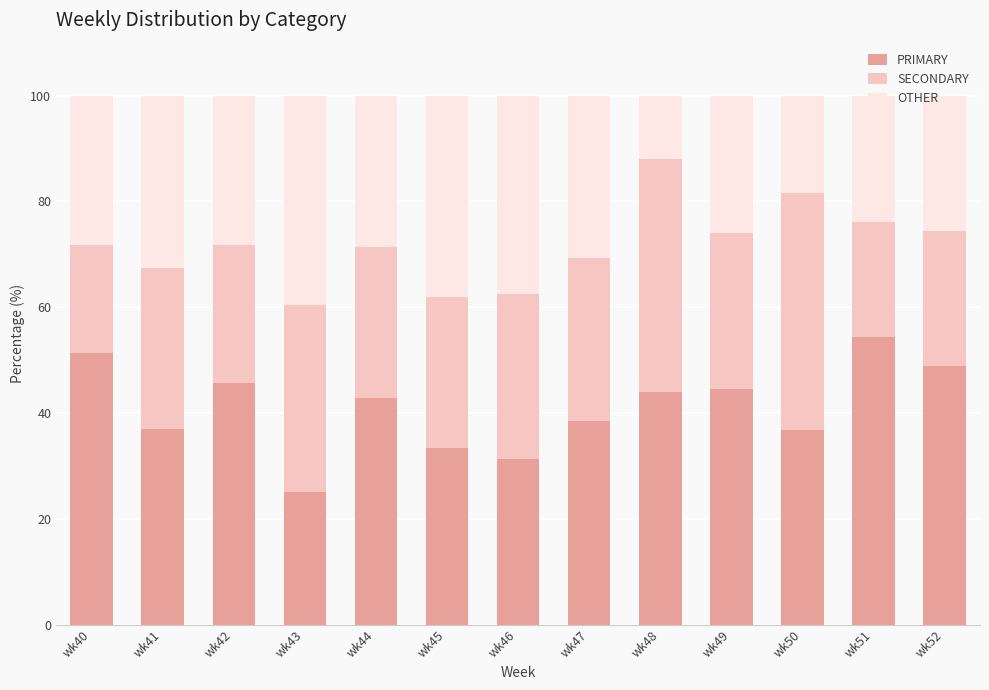

What is the total value across all series at wk49?

100.0